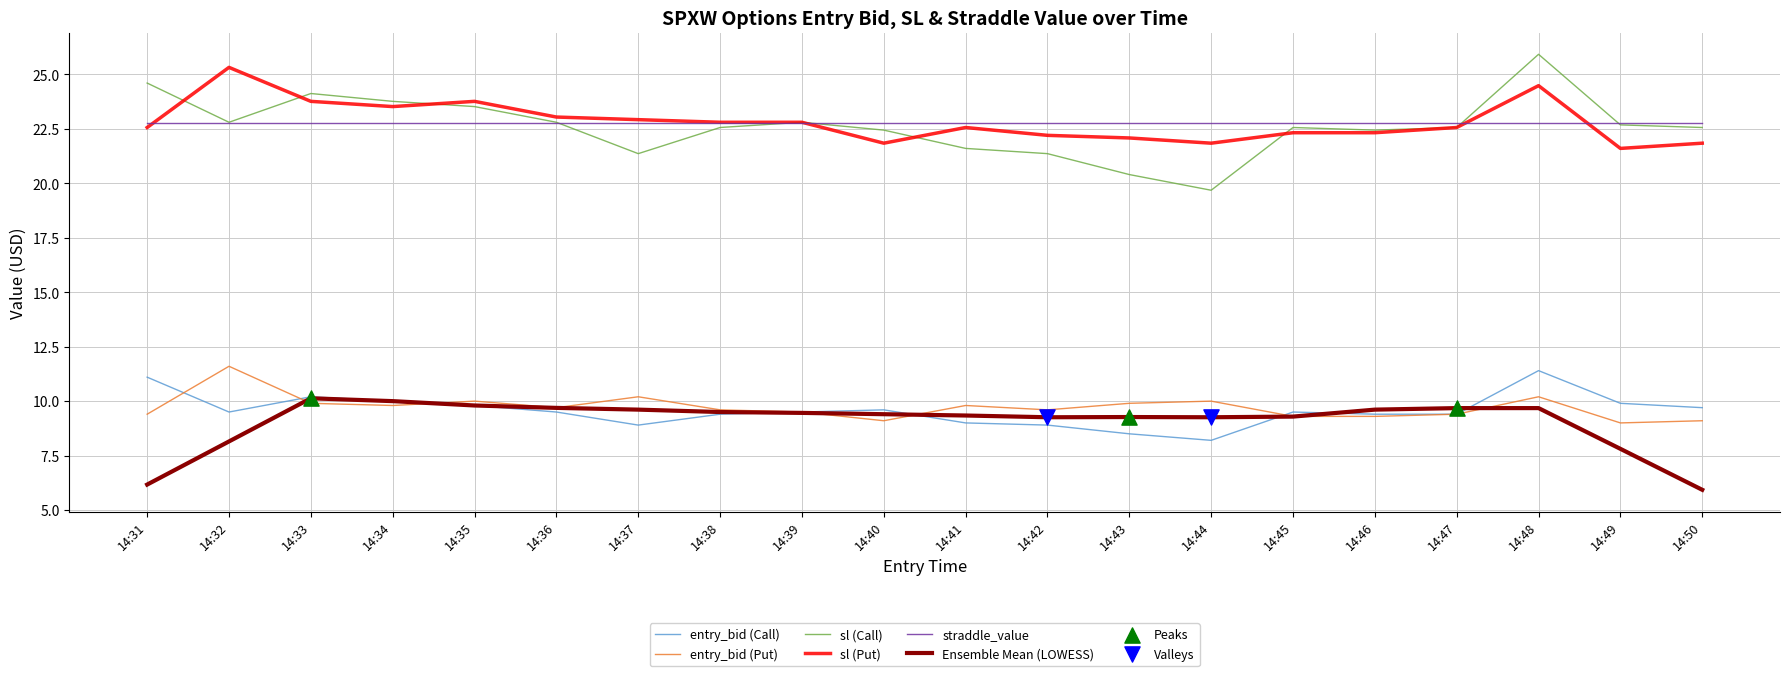

At which category is the sum across all series the highest?

14:48